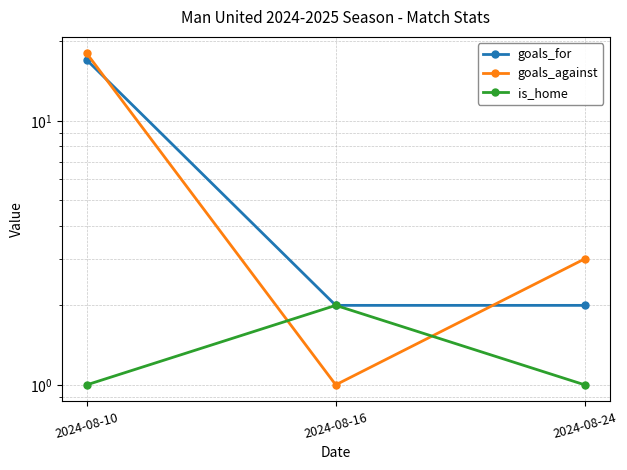

Between 2024-08-10 and 2024-08-24, which series saw the biggest shift?

goals_for